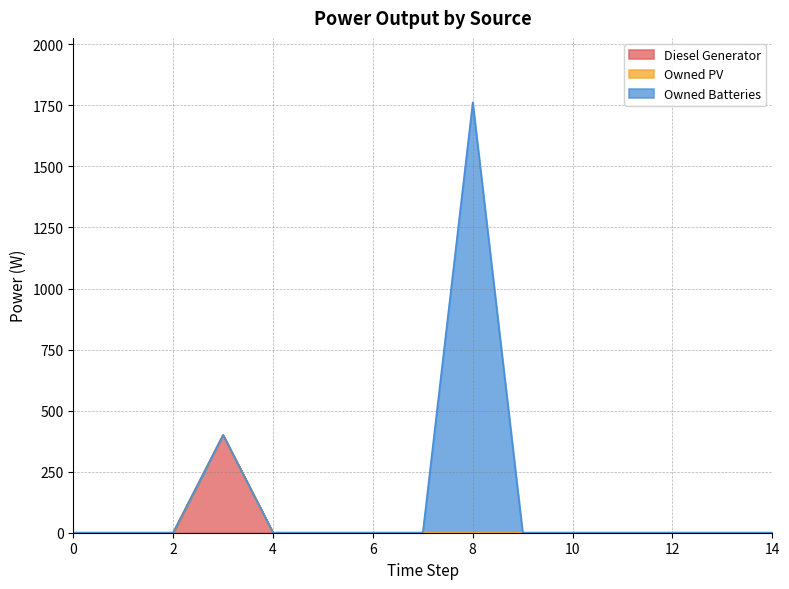

Which series has the largest total across all categories?

Owned Batteries